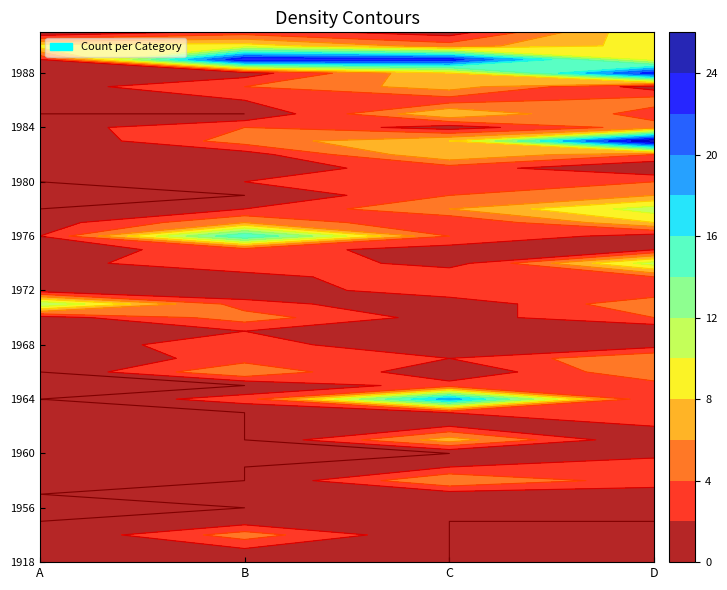

The 1984 series shows 2 at B. True or false?

False